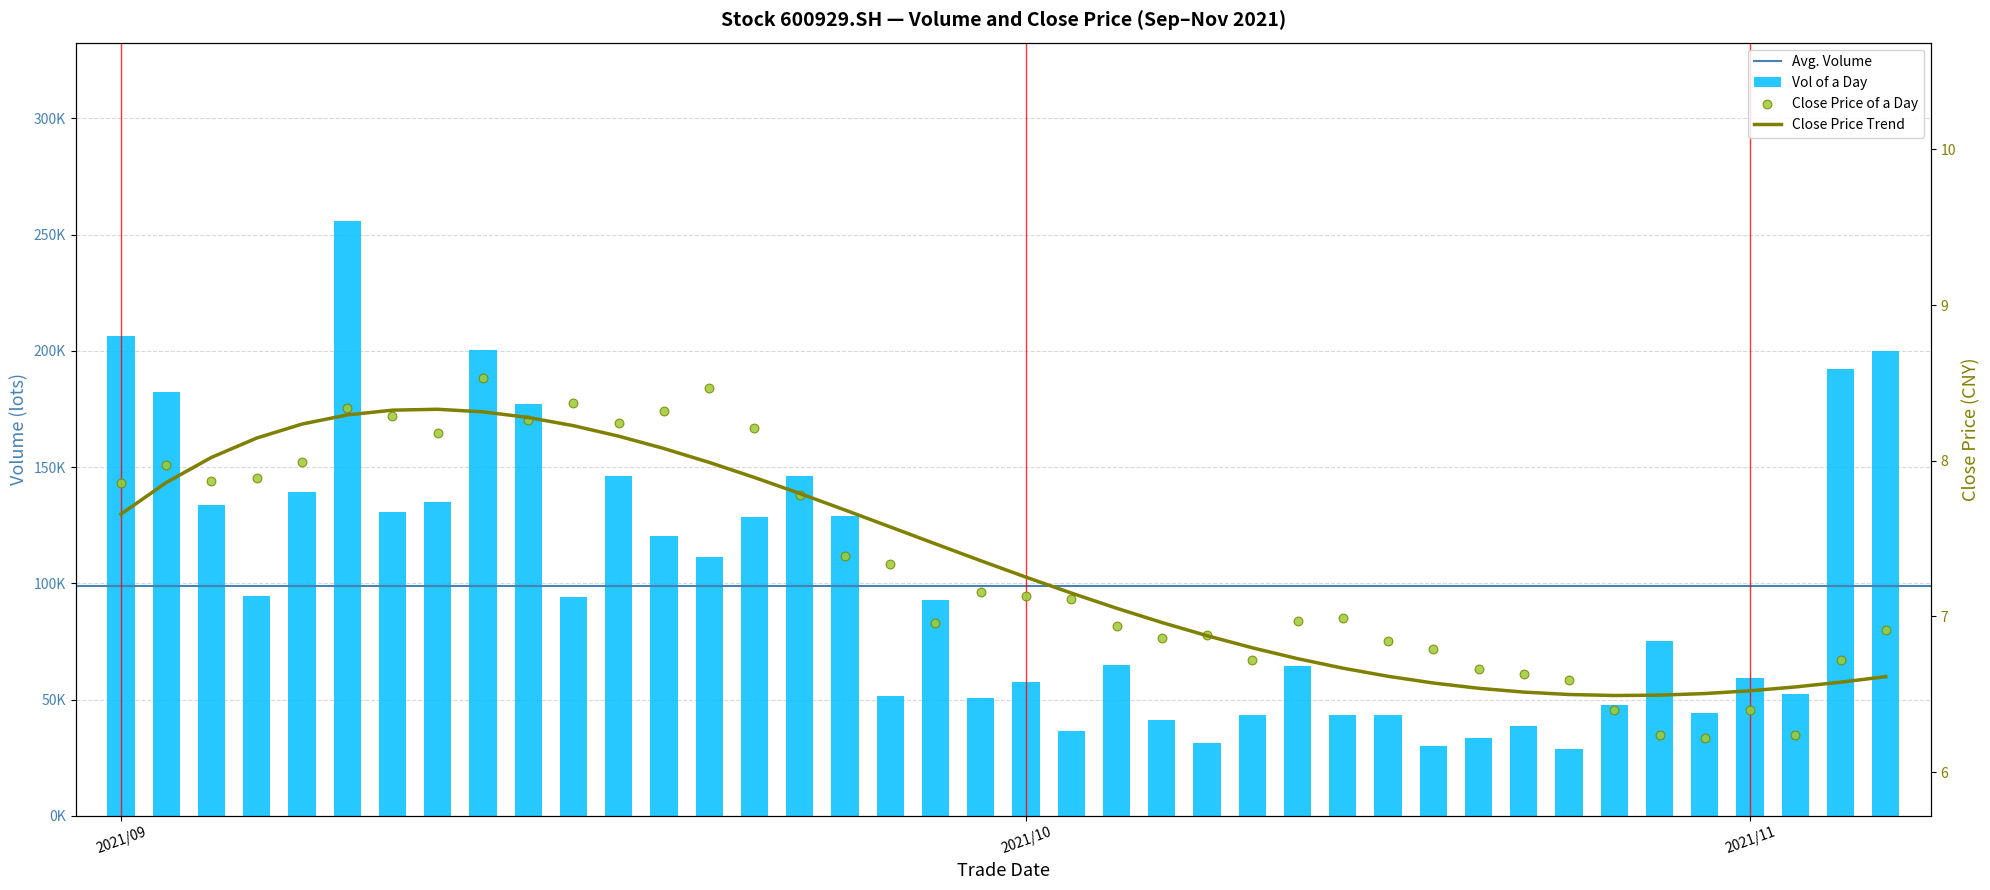

Which series has the widest spread of Y values?

vol